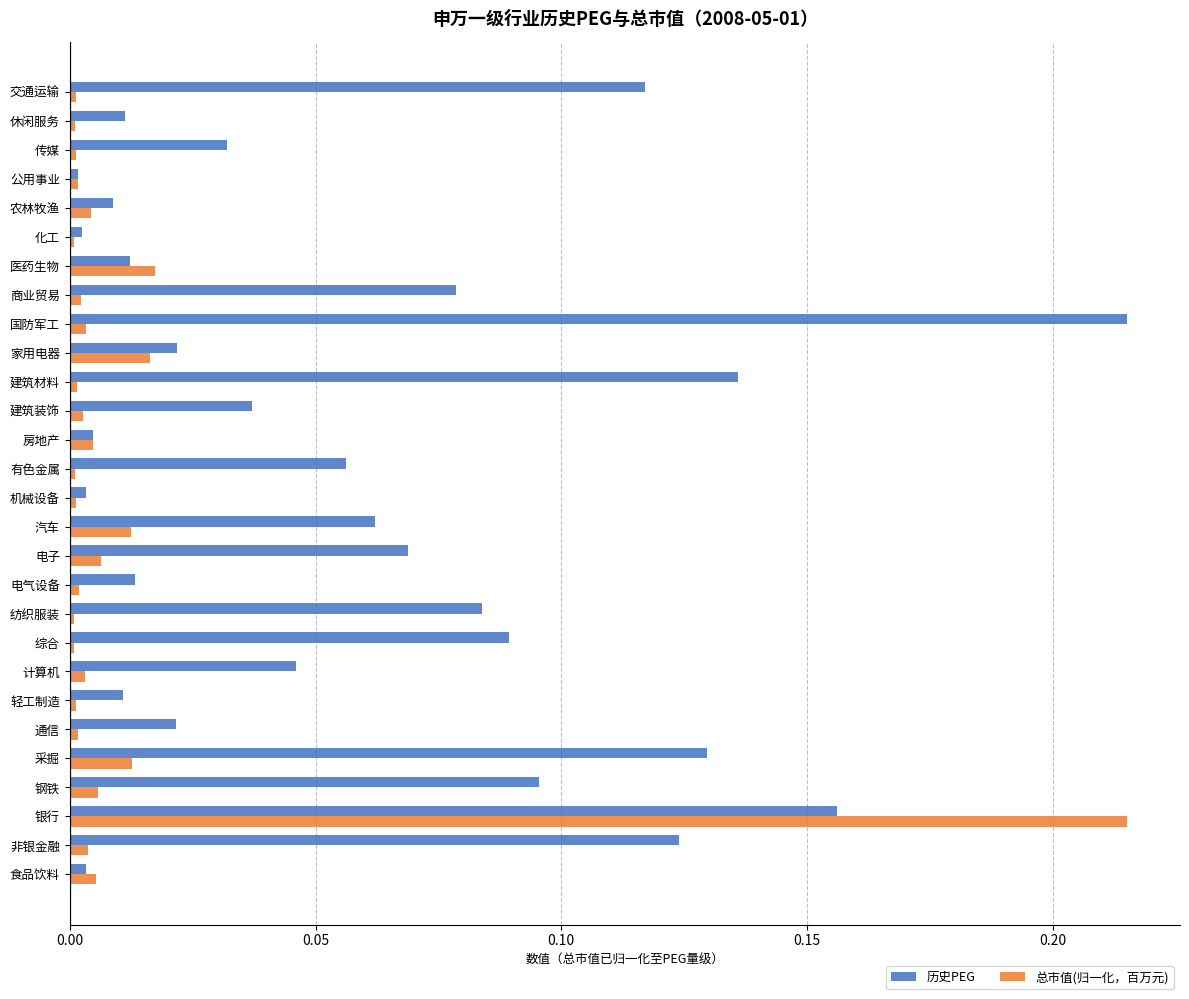

At which label does 总市值(归一化，百万元) reach its peak?

银行